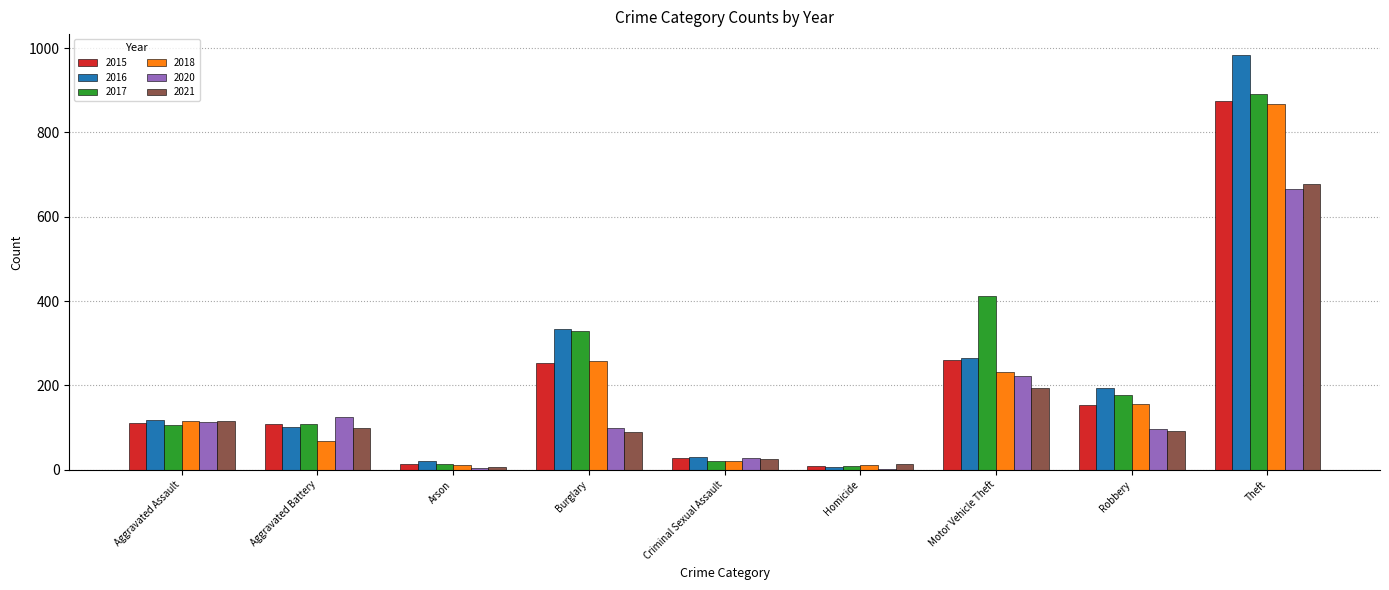

At which category is the sum across all series the highest?

Theft